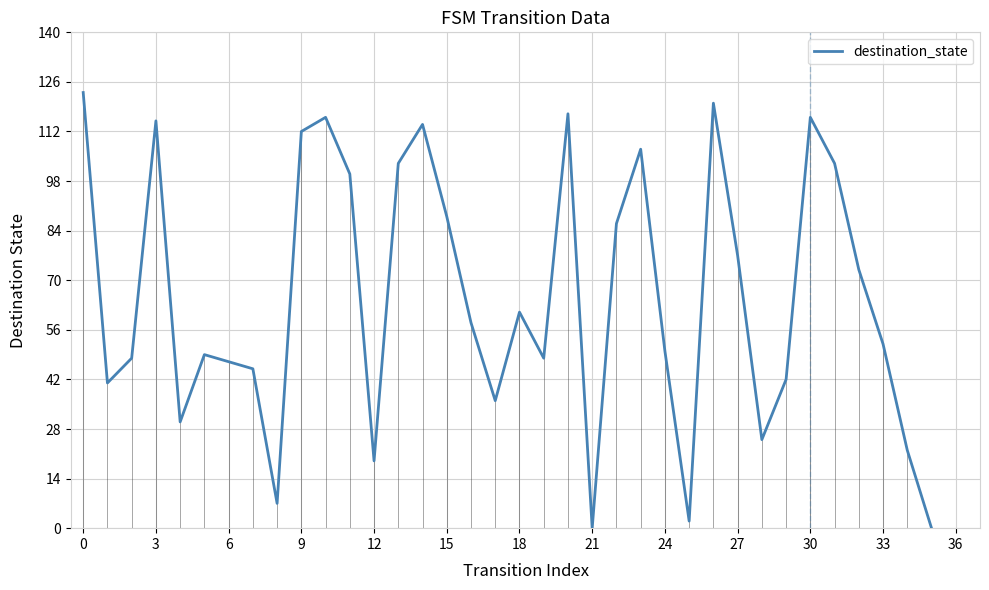

What is the greatest value displayed?

123